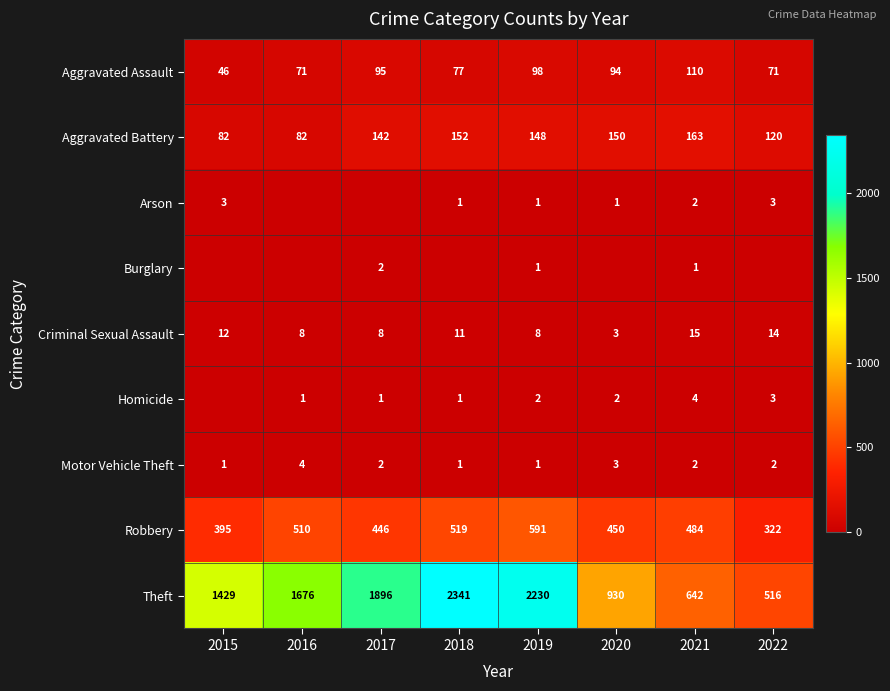

What is the total value across all series at 2019?

3080